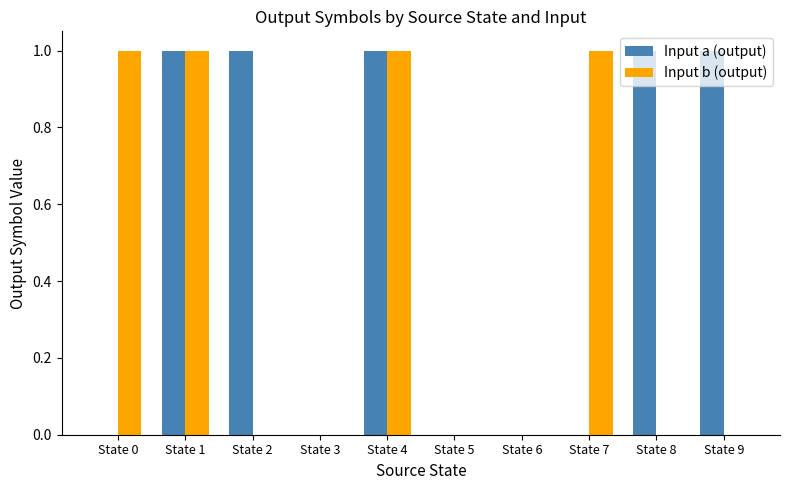

What are all the series names shown in the legend?

Input a (output), Input b (output)